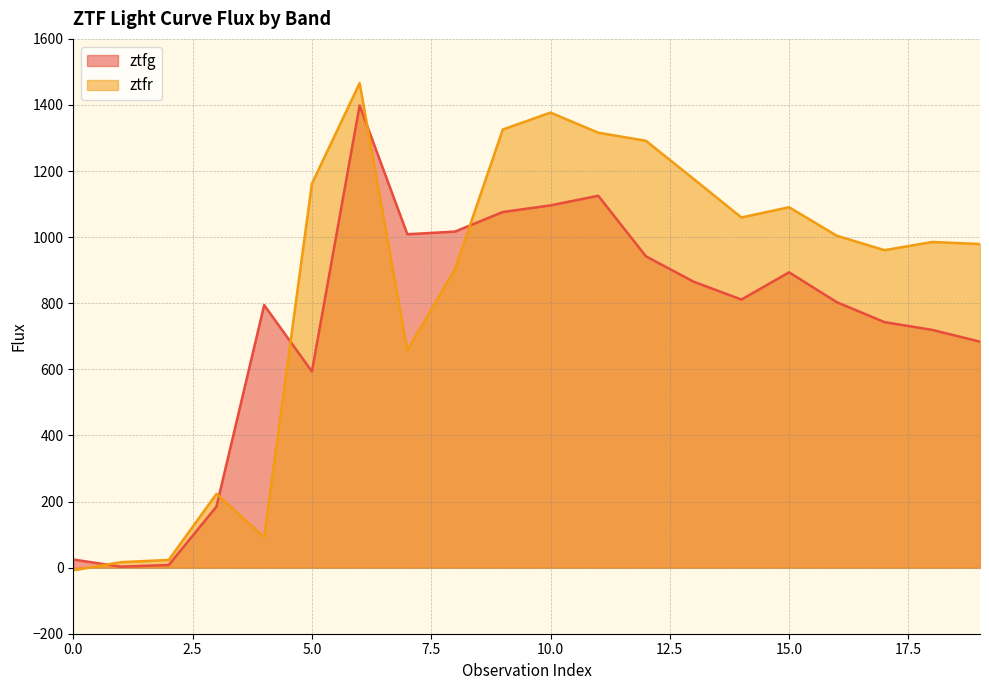

Reading left to right, transcribe all the data shown in this chart.

ztfg: 24.5	2.9	8.0	184.6	794.4	593.6	1398.3	1008.8	1016.9	1076.1	1096.2	1125.3	942.0	865.2	811.3	893.6	803.1	742.8	719.4	683.8
ztfr: -8.1	16.5	23.3	223.1	92.0	1161.8	1466.0	657.7	904.0	1325.7	1376.9	1316.1	1291.6	1176.0	1059.6	1090.5	1004.3	960.6	985.4	979.2